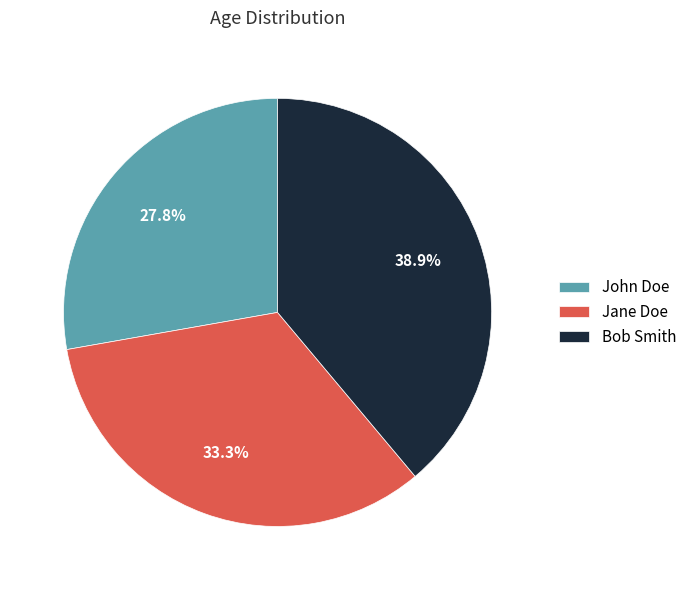

To the nearest percent, what is the combined percentage of Jane Doe and Bob Smith?

72%